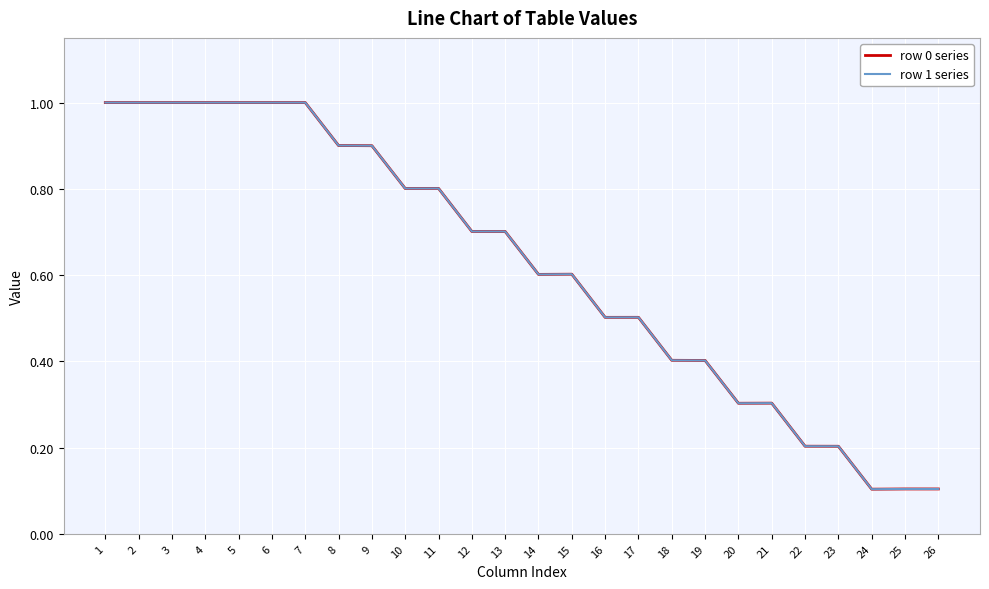

True or false: row 1 series and row 0 series cross at least once.

False